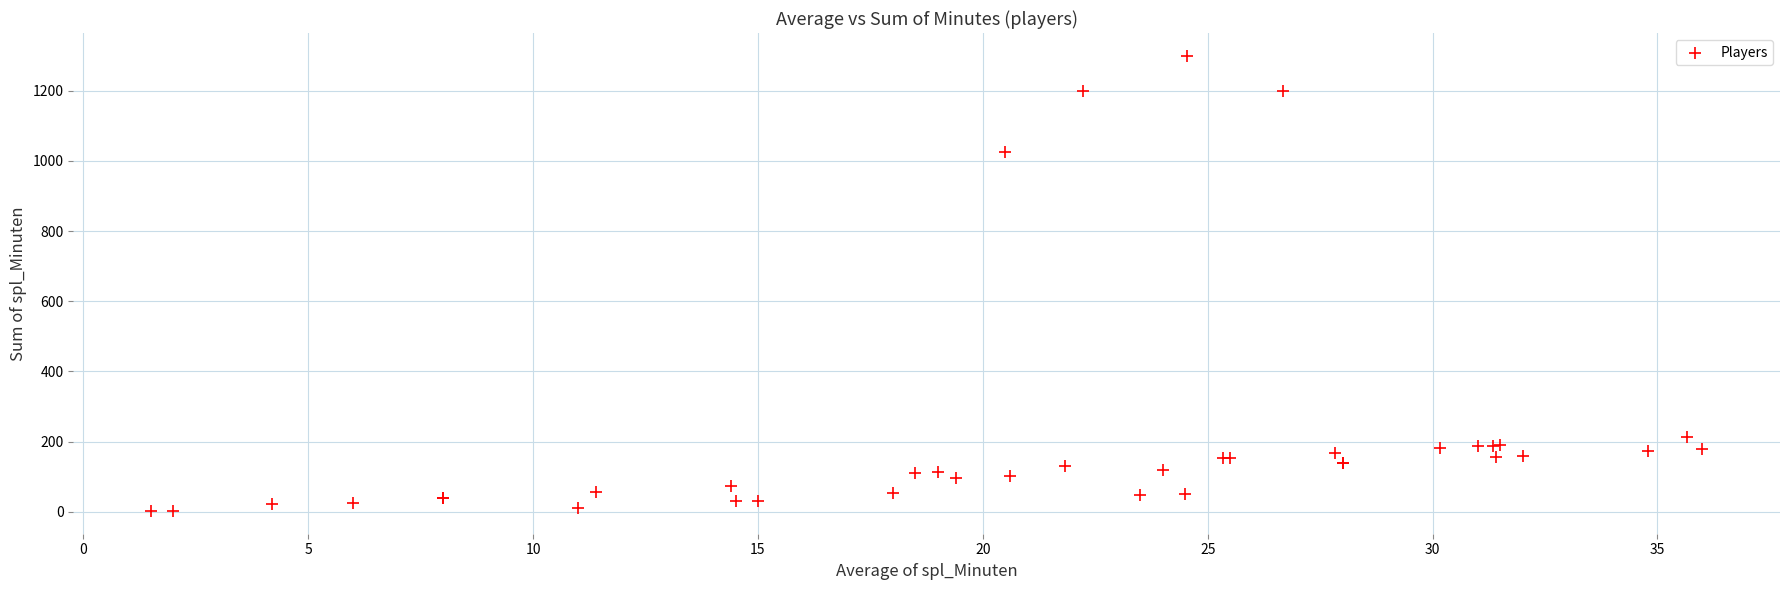

What Y value in the scatter plot is closest to 651?

1025